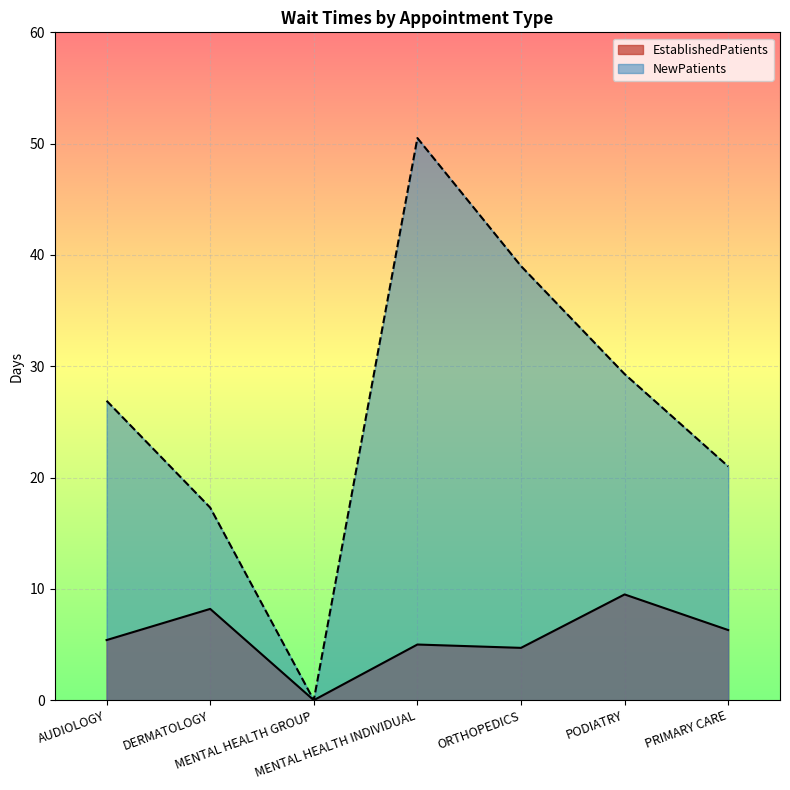

At which label does EstablishedPatients first exceed 5?

AUDIOLOGY